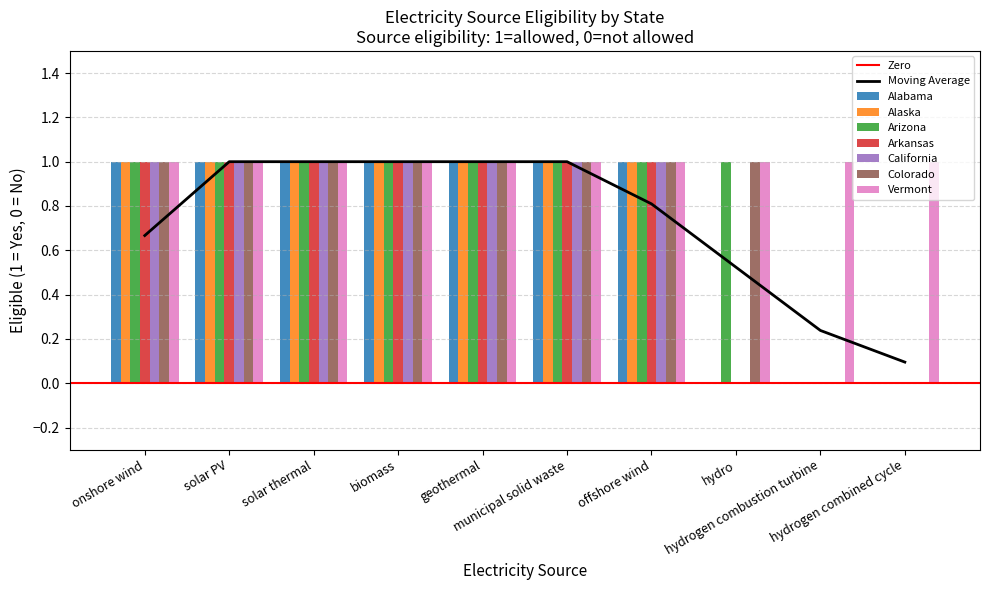

What is the value of the Arkansas bar at the 1st from the left?

1